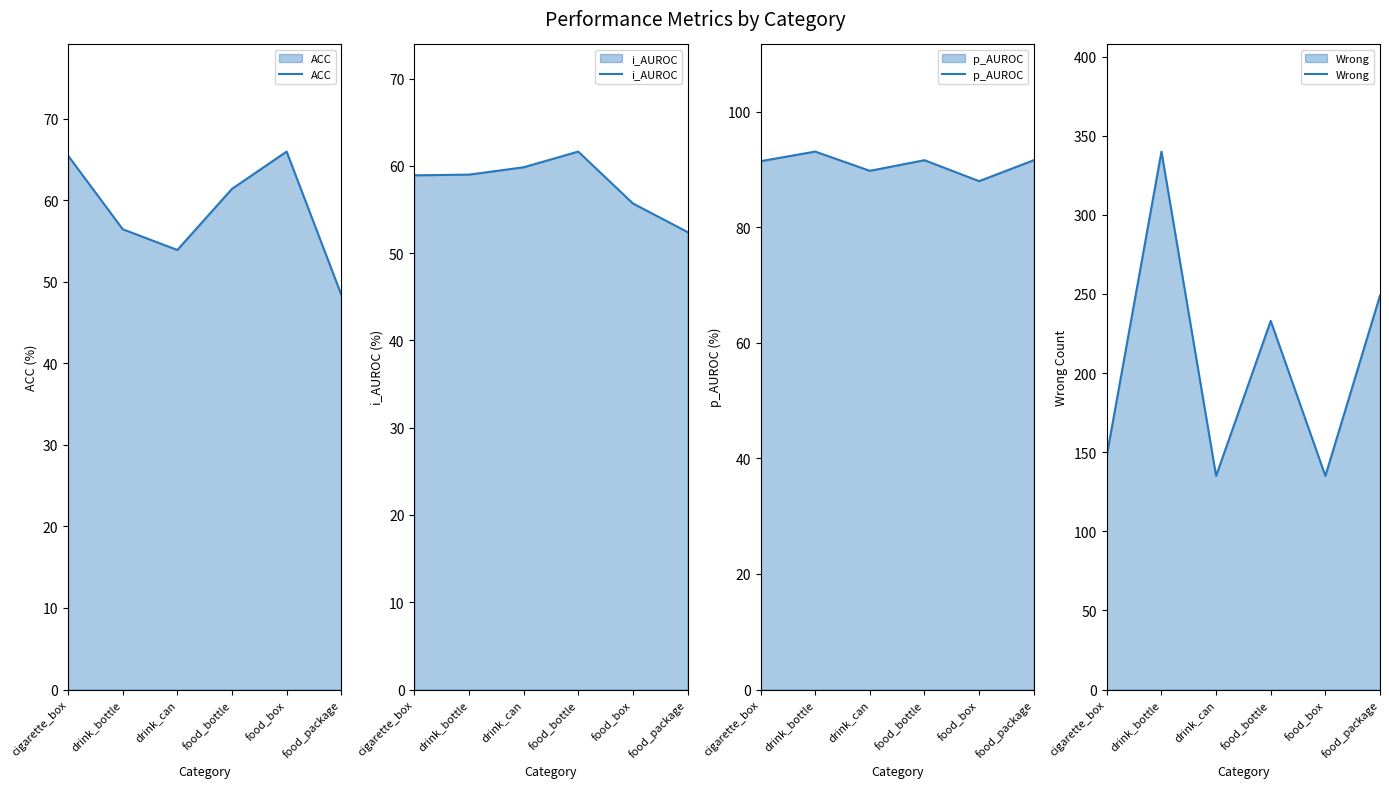

Reading left to right, extract all data points from this chart.

ACC: cigarette_box=65.5	drink_bottle=56.5	drink_can=53.9	food_bottle=61.4	food_box=66.0	food_package=48.4
i_AUROC: cigarette_box=58.9	drink_bottle=59.0	drink_can=59.9	food_bottle=61.6	food_box=55.7	food_package=52.4
p_AUROC: cigarette_box=91.5	drink_bottle=93.1	drink_can=89.8	food_bottle=91.6	food_box=88.0	food_package=91.6
Wrong: cigarette_box=148.0	drink_bottle=340.0	drink_can=135.0	food_bottle=233.0	food_box=135.0	food_package=249.0